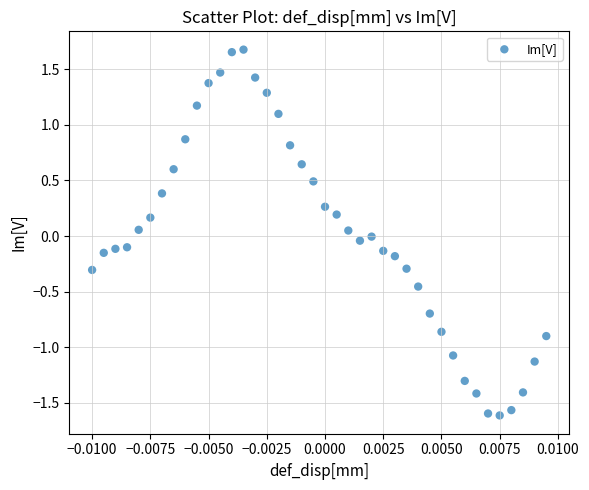

What is the range of Y values (max minus min)?

3.3